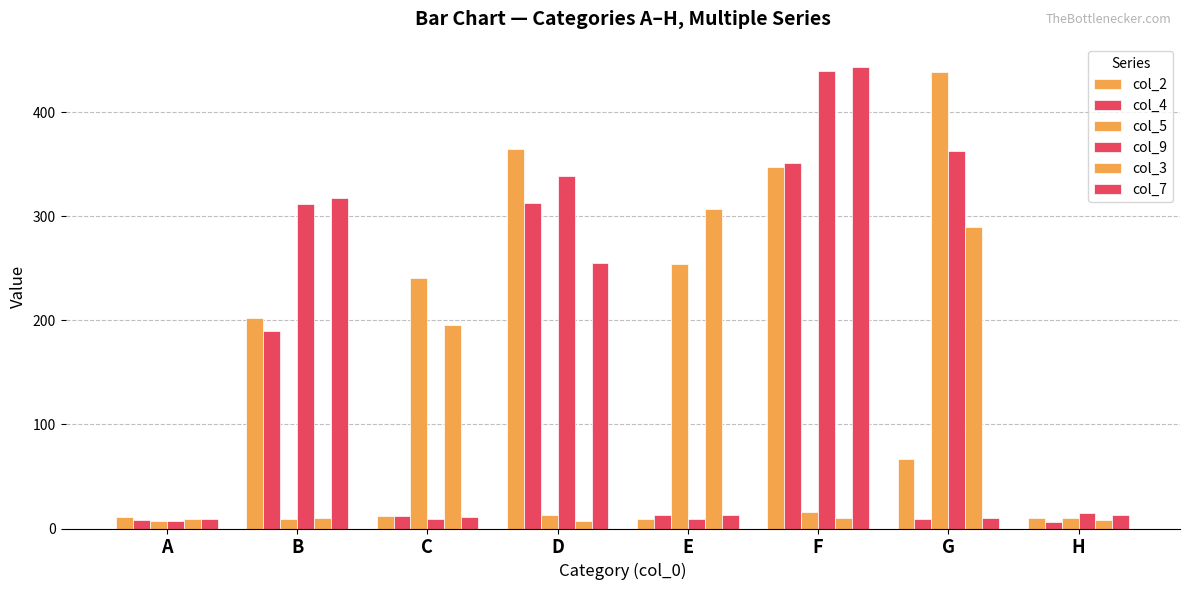

What is the value of the col_2 bar at the 7th from the left?

67